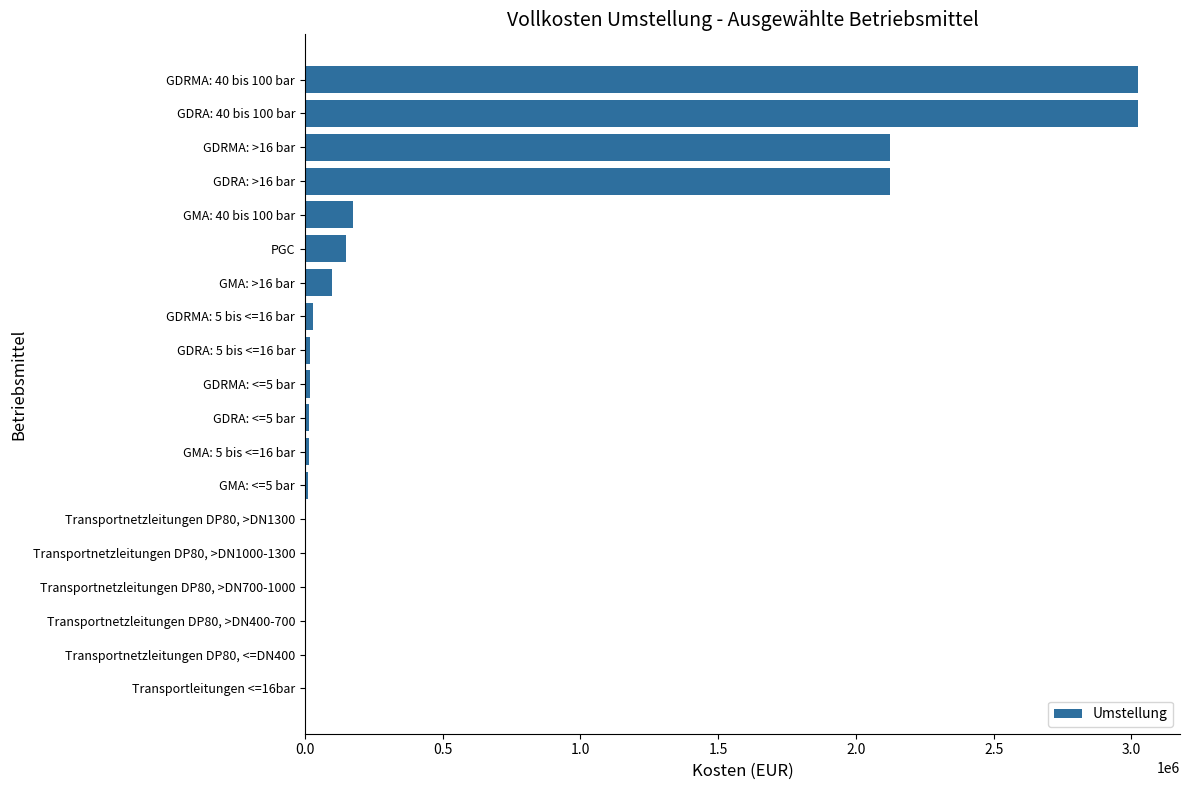

Count the number of categories in the chart.

19